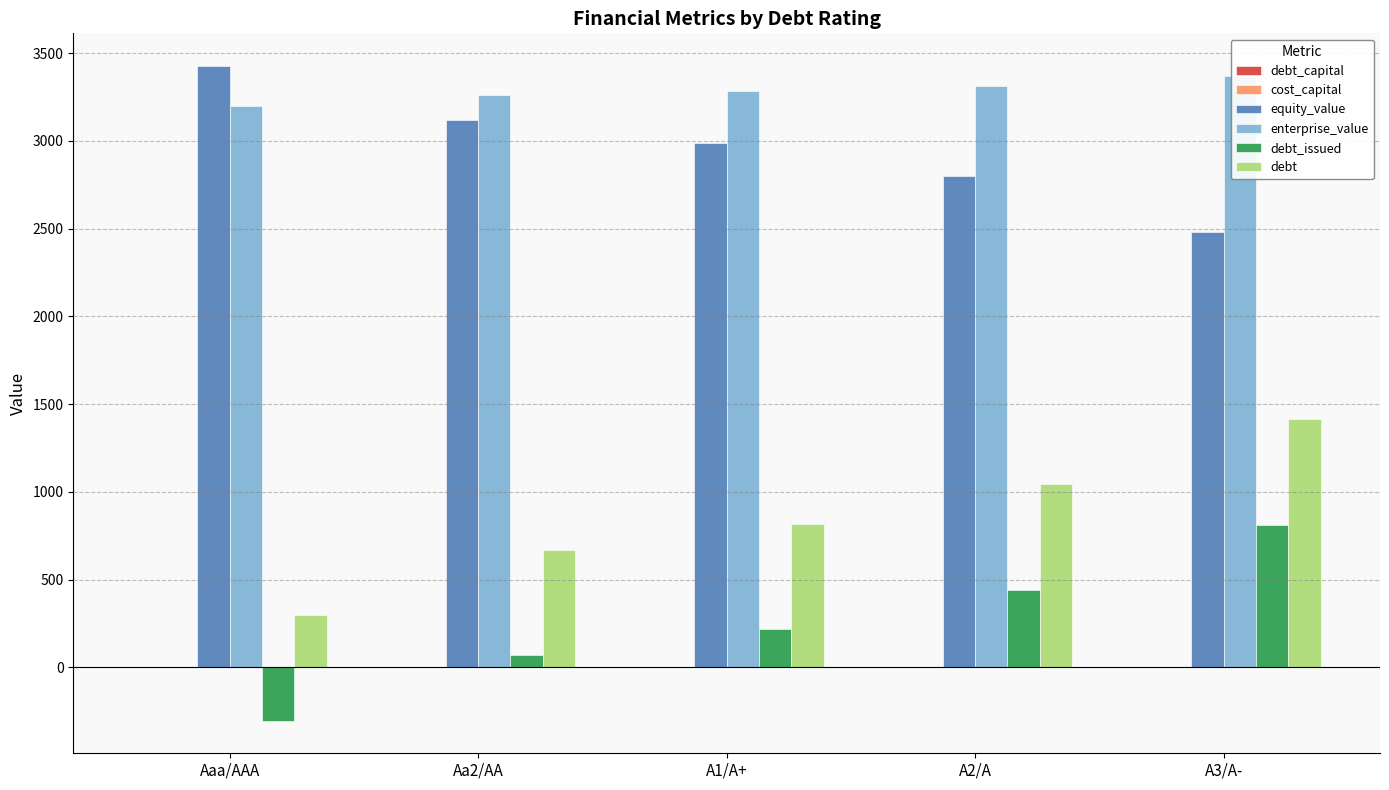

At which label does cost_capital reach its minimum?

A3/A-